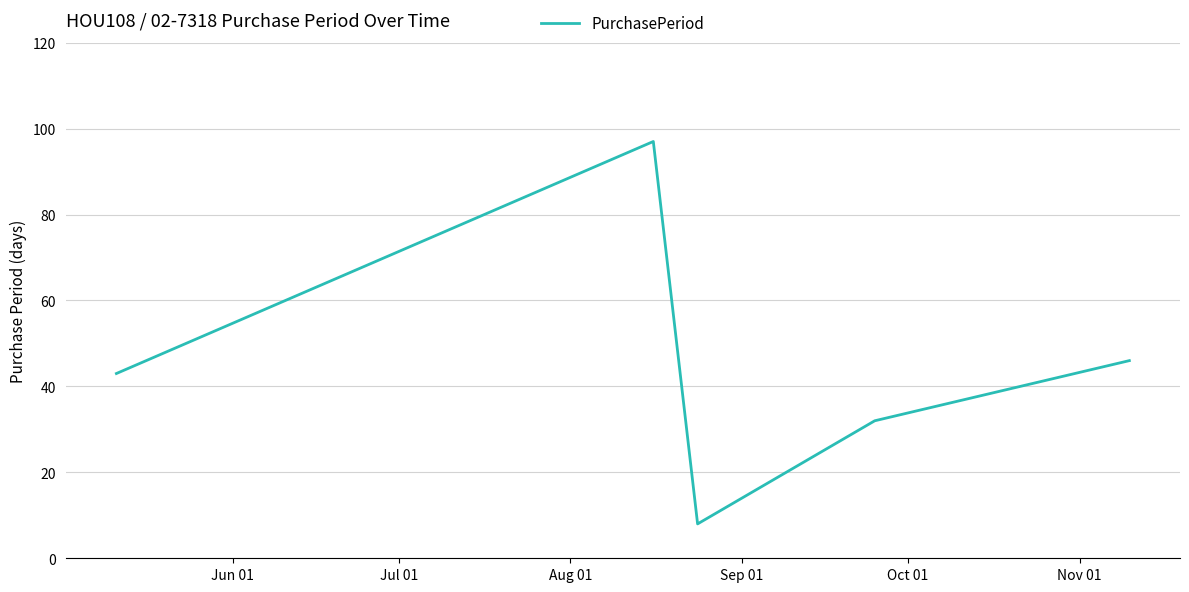

What is the average value?

45